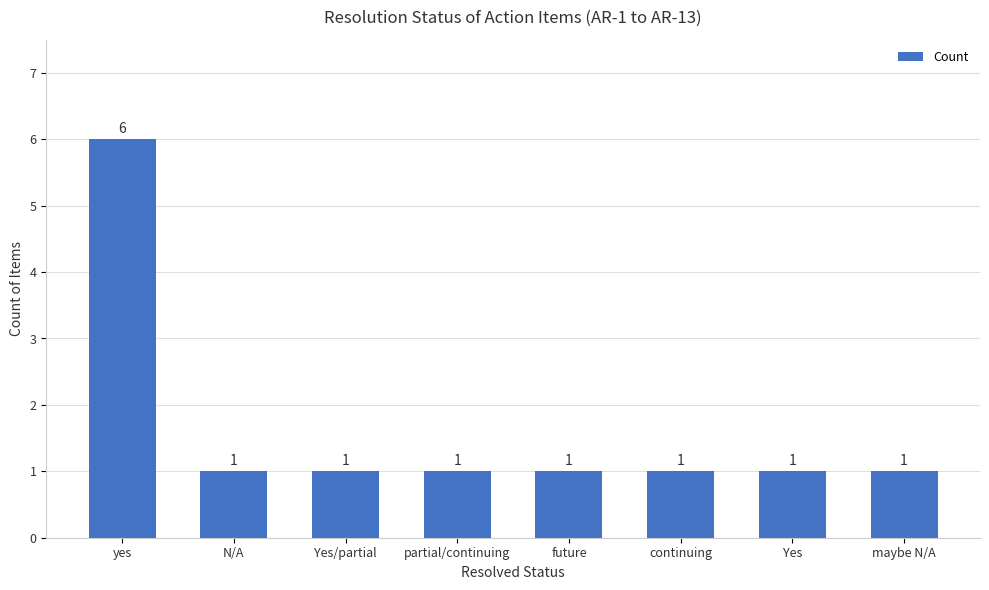

What is the greatest value displayed?

6